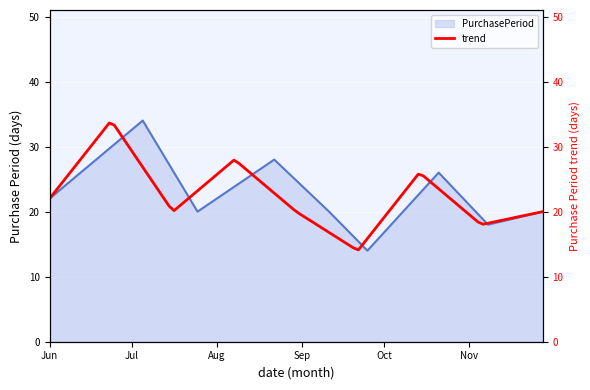

What is the greatest value displayed?

34